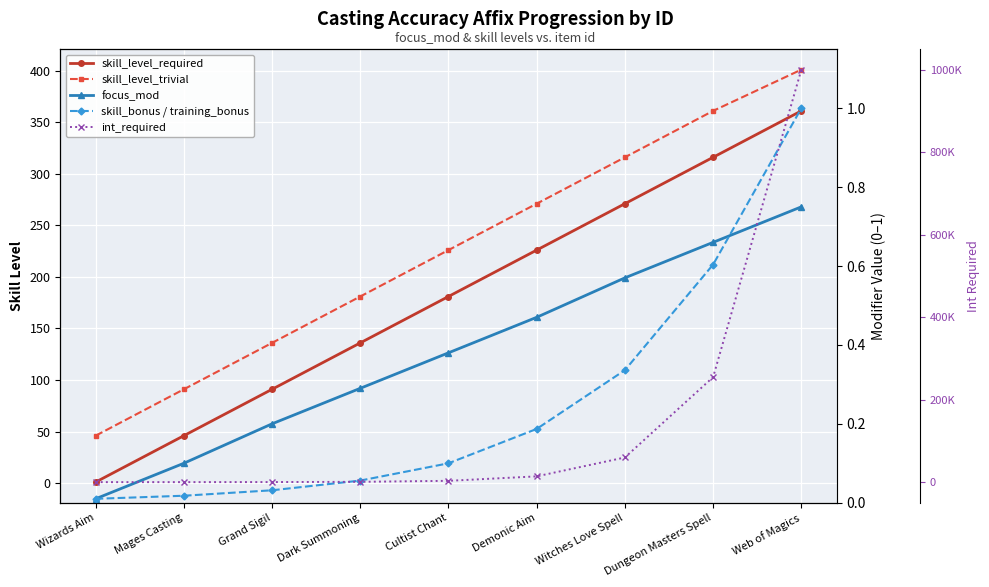

Reading right to left, transcribe all the data shown in this chart.

skill_level_required: Web of Magics=361.0	Dungeon Masters Spell=316.0	Witches Love Spell=271.0	Demonic Aim=226.0	Cultist Chant=181.0	Dark Summoning=136.0	Grand Sigil=91.0	Mages Casting=46.0	Wizards Aim=1.0
skill_level_trivial: Web of Magics=401.0	Dungeon Masters Spell=361.0	Witches Love Spell=316.0	Demonic Aim=271.0	Cultist Chant=226.0	Dark Summoning=181.0	Grand Sigil=136.0	Mages Casting=91.0	Wizards Aim=46.0
focus_mod: Web of Magics=0.8	Dungeon Masters Spell=0.7	Witches Love Spell=0.6	Demonic Aim=0.5	Cultist Chant=0.4	Dark Summoning=0.3	Grand Sigil=0.2	Mages Casting=0.1	Wizards Aim=0.0
skill_bonus / training_bonus: Web of Magics=1.0	Dungeon Masters Spell=0.6	Witches Love Spell=0.3	Demonic Aim=0.2	Cultist Chant=0.1	Dark Summoning=0.1	Grand Sigil=0.0	Mages Casting=0.0	Wizards Aim=0.0
int_required: Web of Magics=1000000.0	Dungeon Masters Spell=254600.0	Witches Love Spell=59800.0	Demonic Aim=14000.0	Cultist Chant=3163.0	Dark Summoning=750.0	Grand Sigil=178.0	Mages Casting=43.0	Wizards Aim=10.0